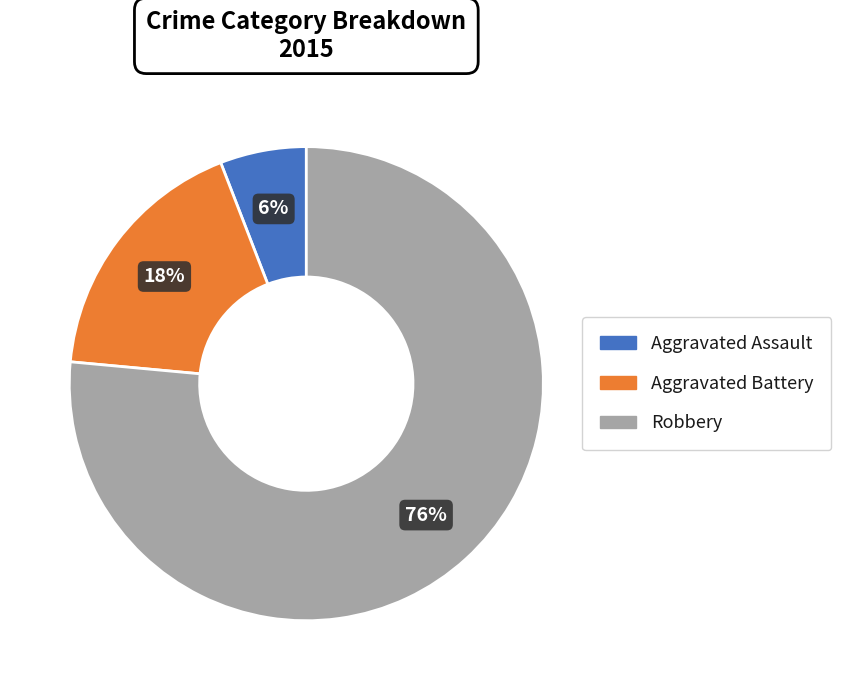

Does any single category account for the majority?

Yes